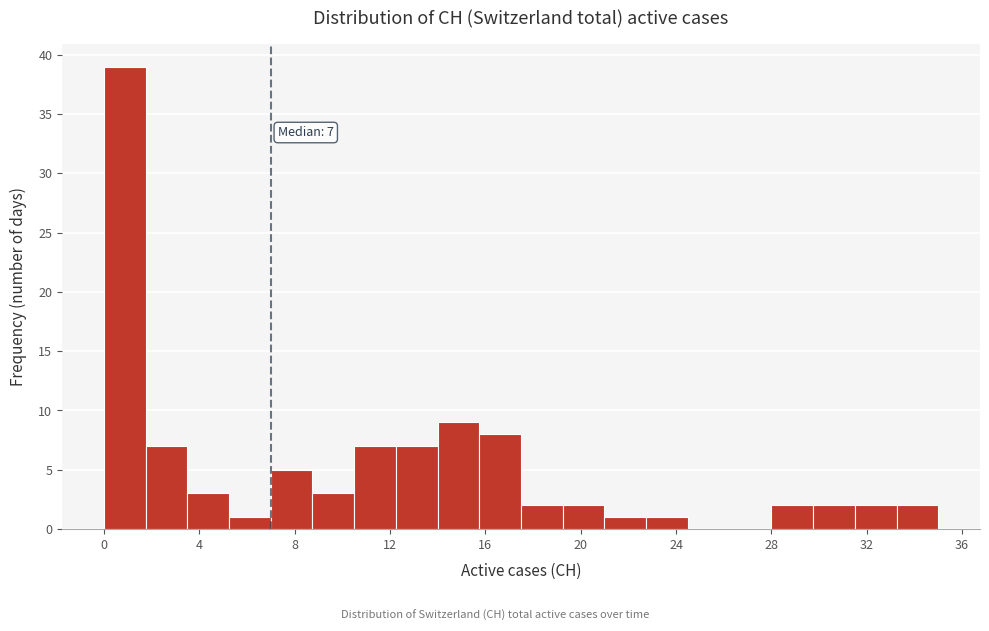

Around what value on the x-axis is the tallest bar? Give the approximate position of its centre, as read against the axis.

1.0